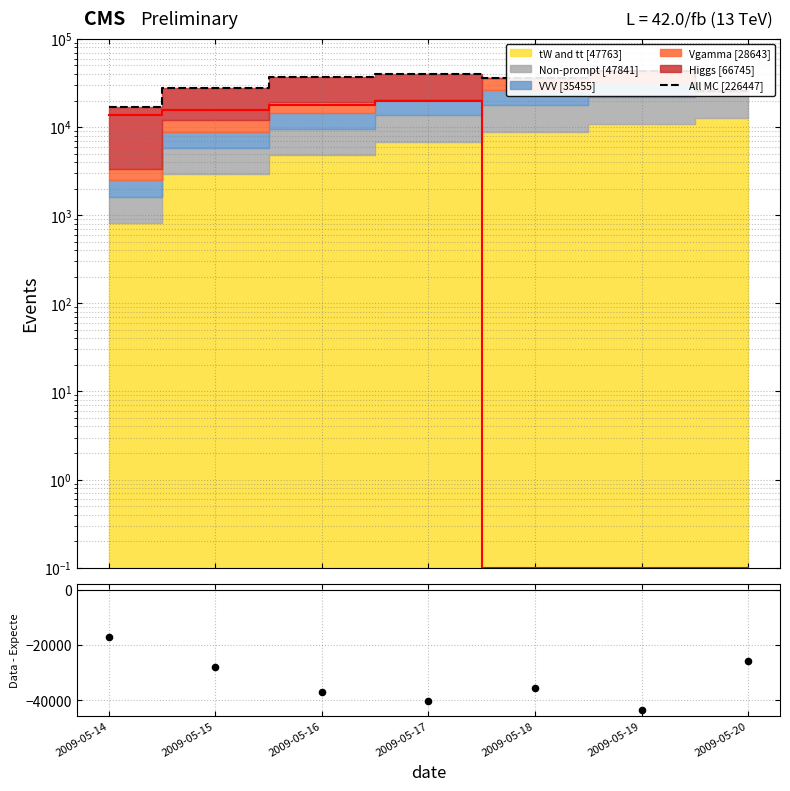

Which series has the largest Y range (max minus min)?

All MC [226447]